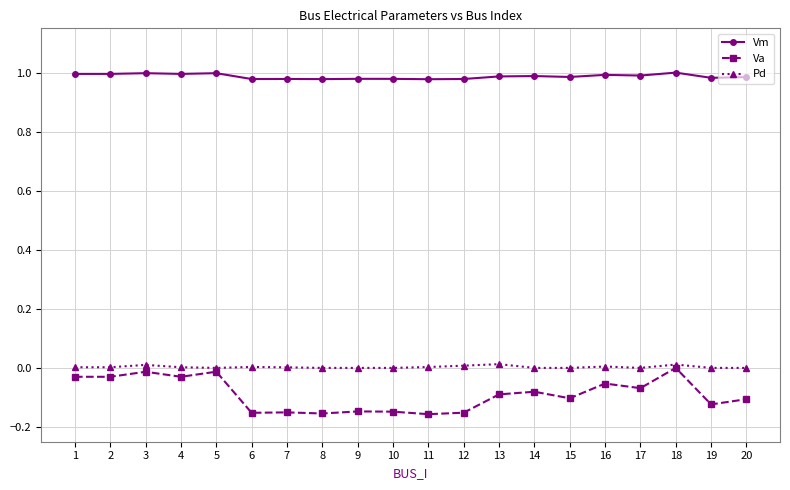

True or false: Vm has more than 0 interior local peaks.

True